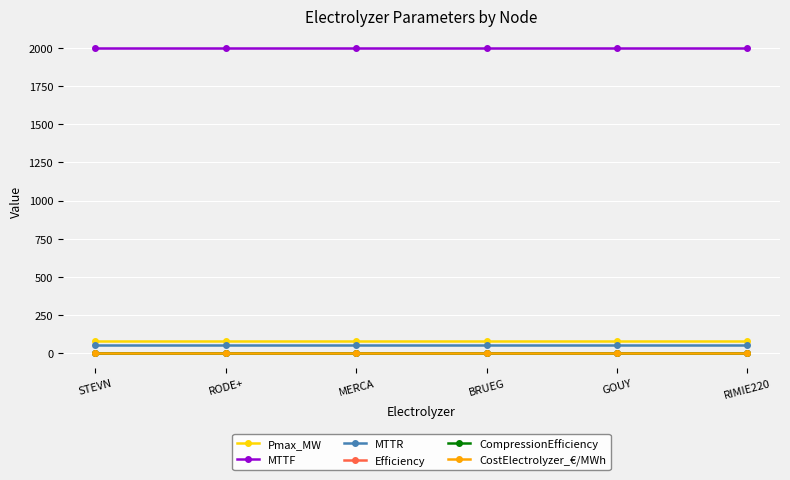

True or false: Pmax_MW and MTTR cross at least once.

False